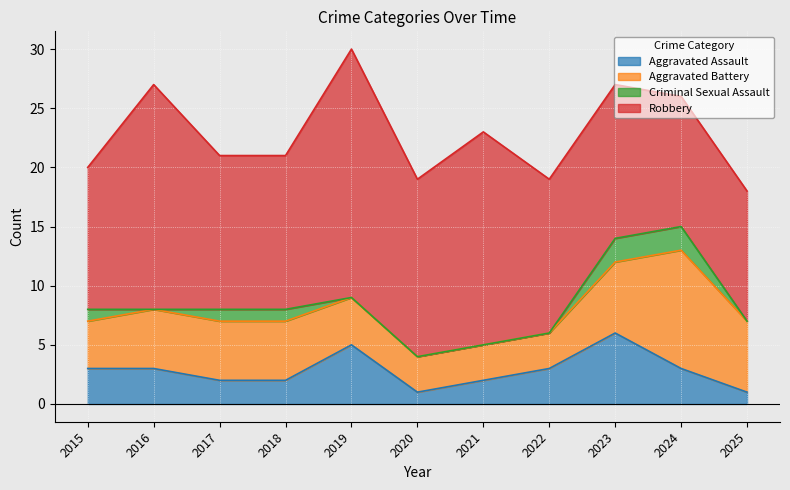

At which label does Robbery first exceed 13?

2016